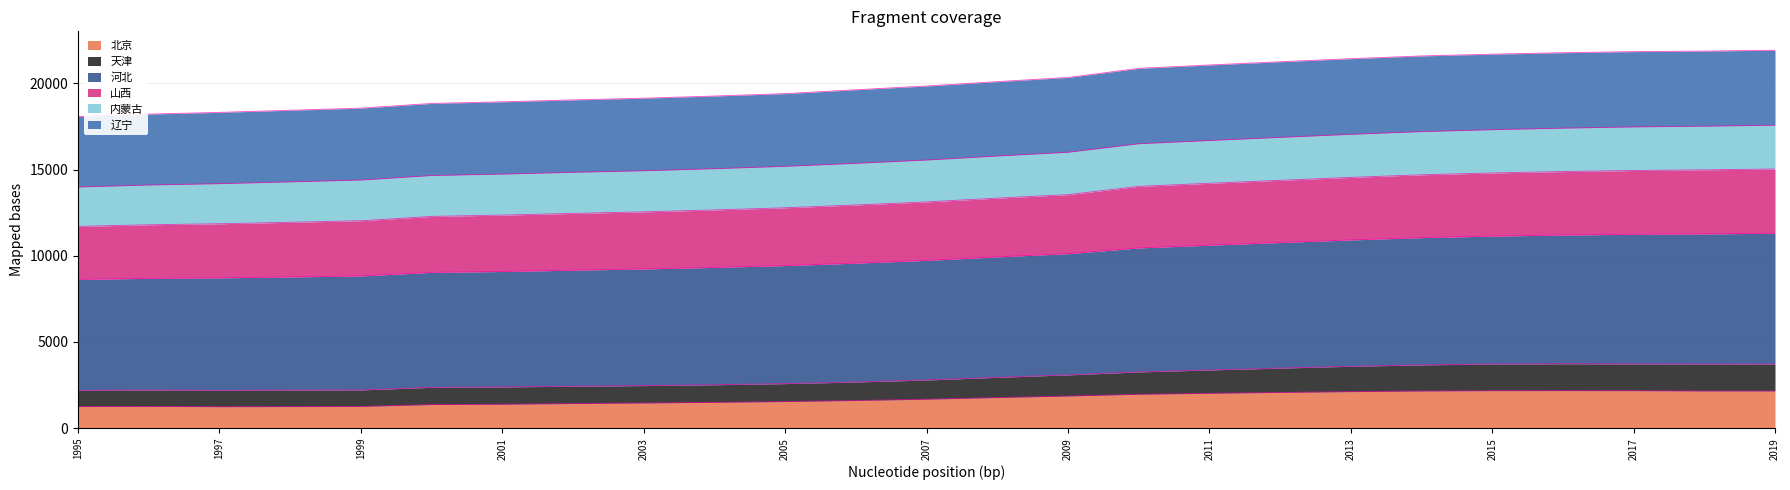

What is the maximum value for 北京?

2172.9